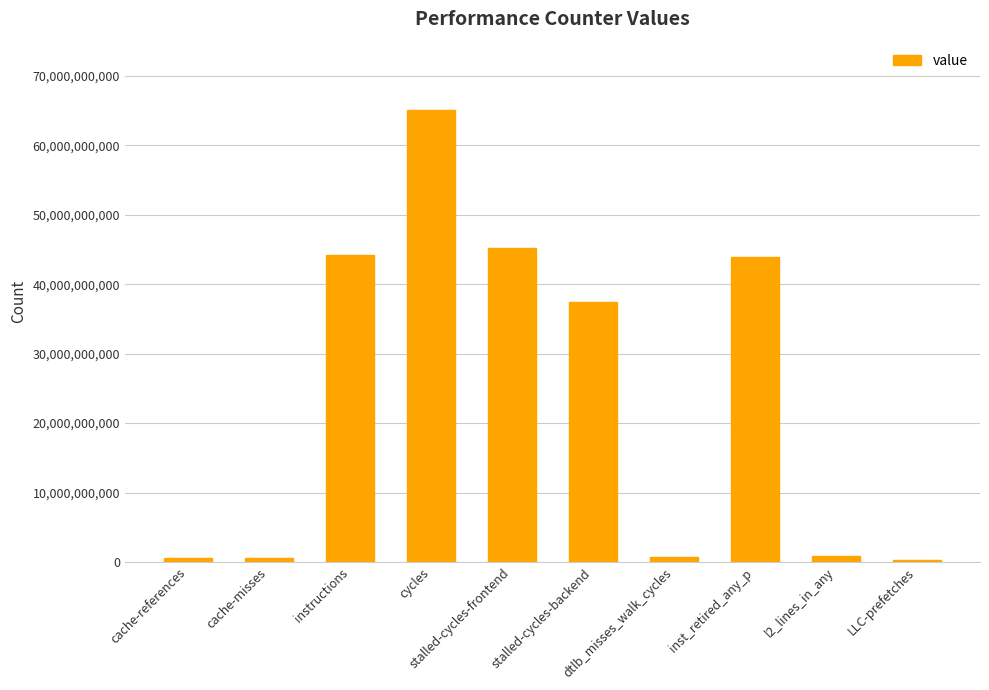

What is the label of the 10th bar from the left?

LLC-prefetches